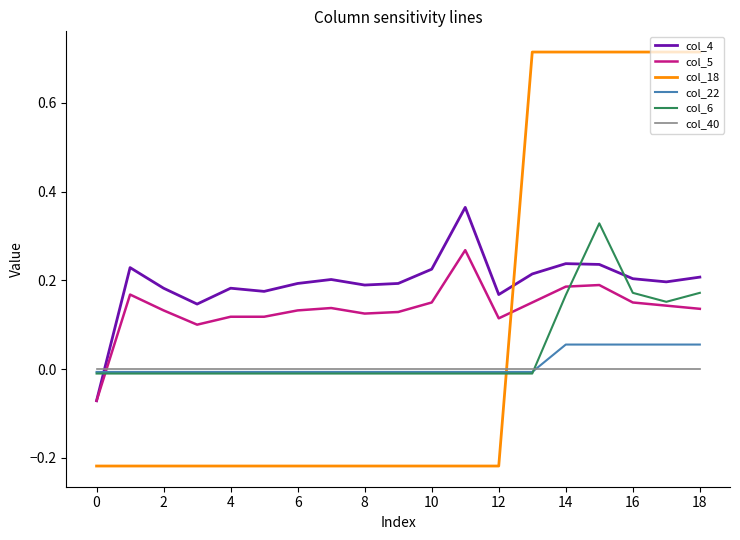

After their last crossing, which series has the higher values: col_6 or col_18?

col_18